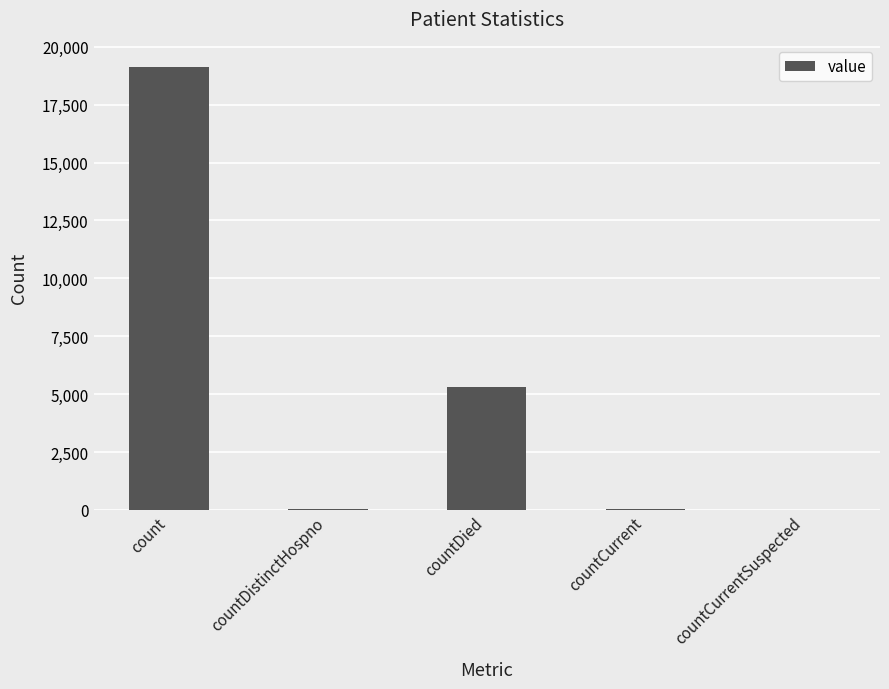

What is the sum of the values at countCurrent and count?

19192